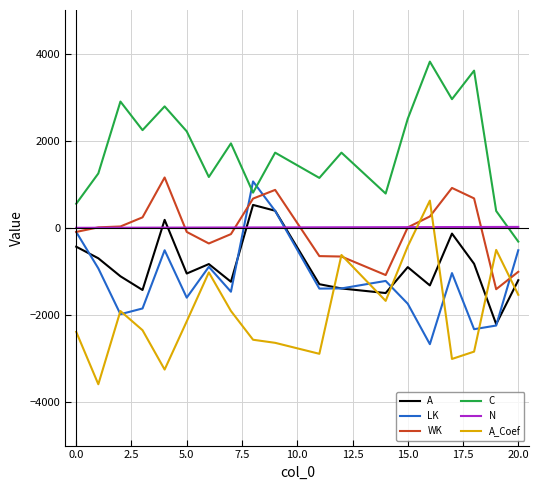

What is the greatest value displayed?

3815